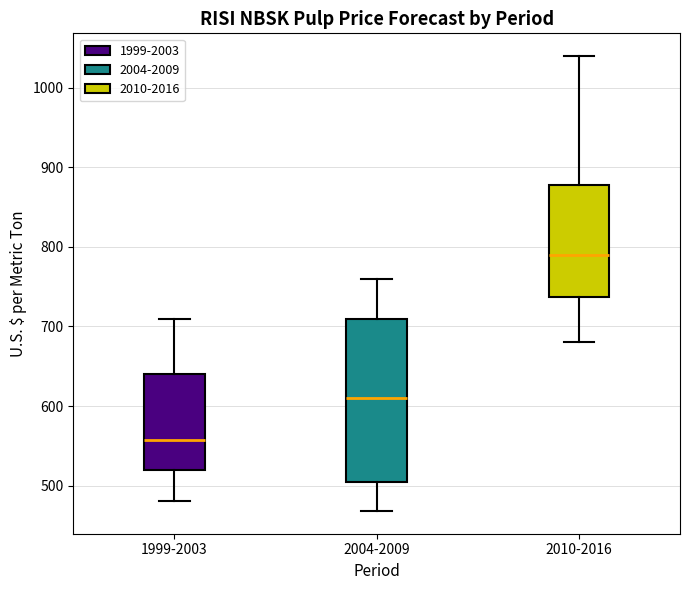

Which box has the highest median line?

2010-2016